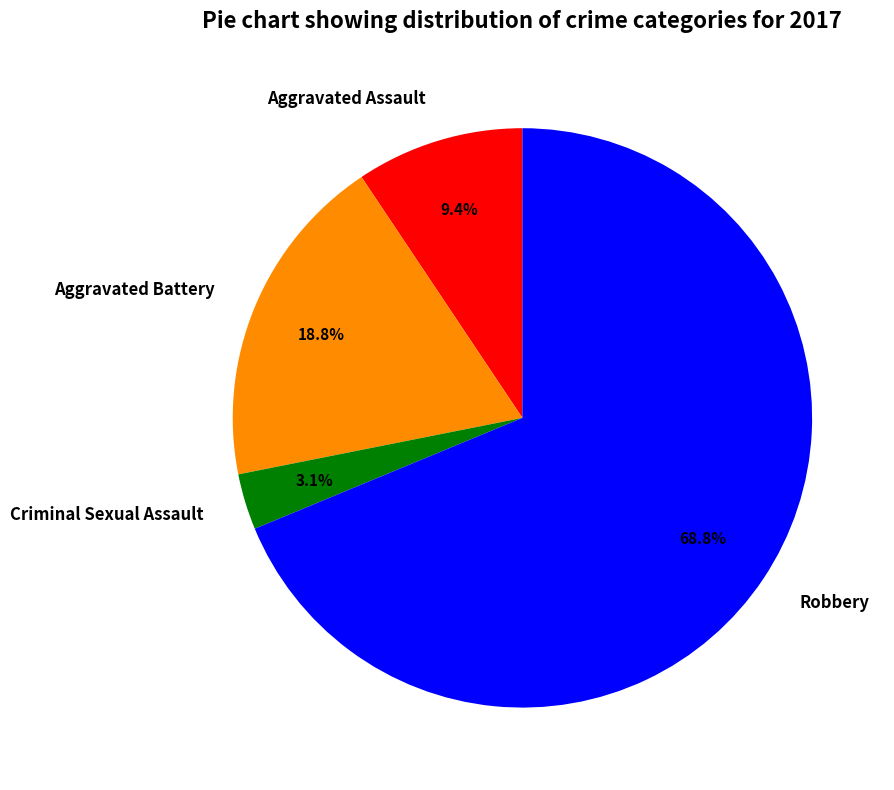

To the nearest percent, what percentage of the pie is Aggravated Assault?

9%